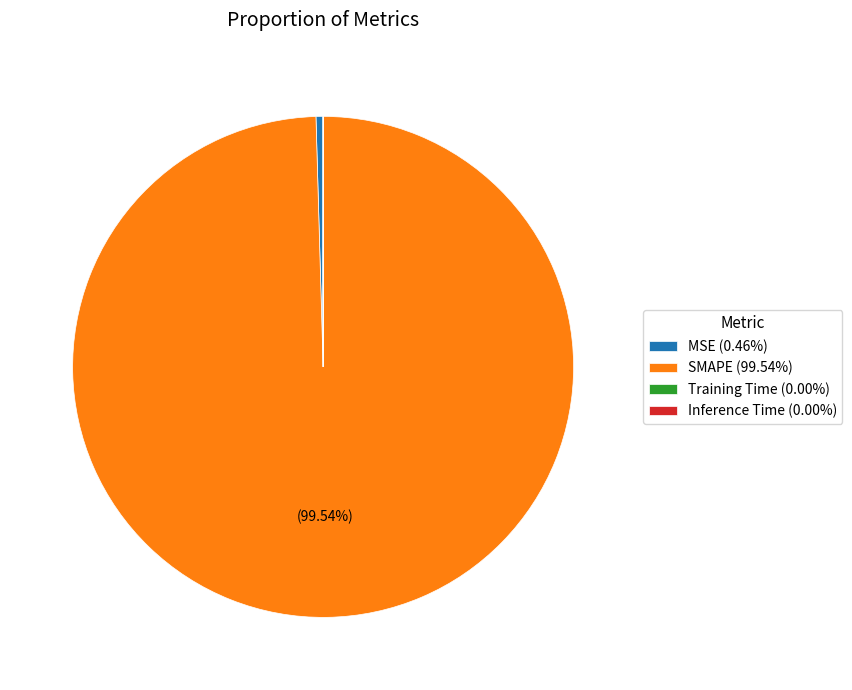

Is MSE (0.46%) the majority of the pie?

No